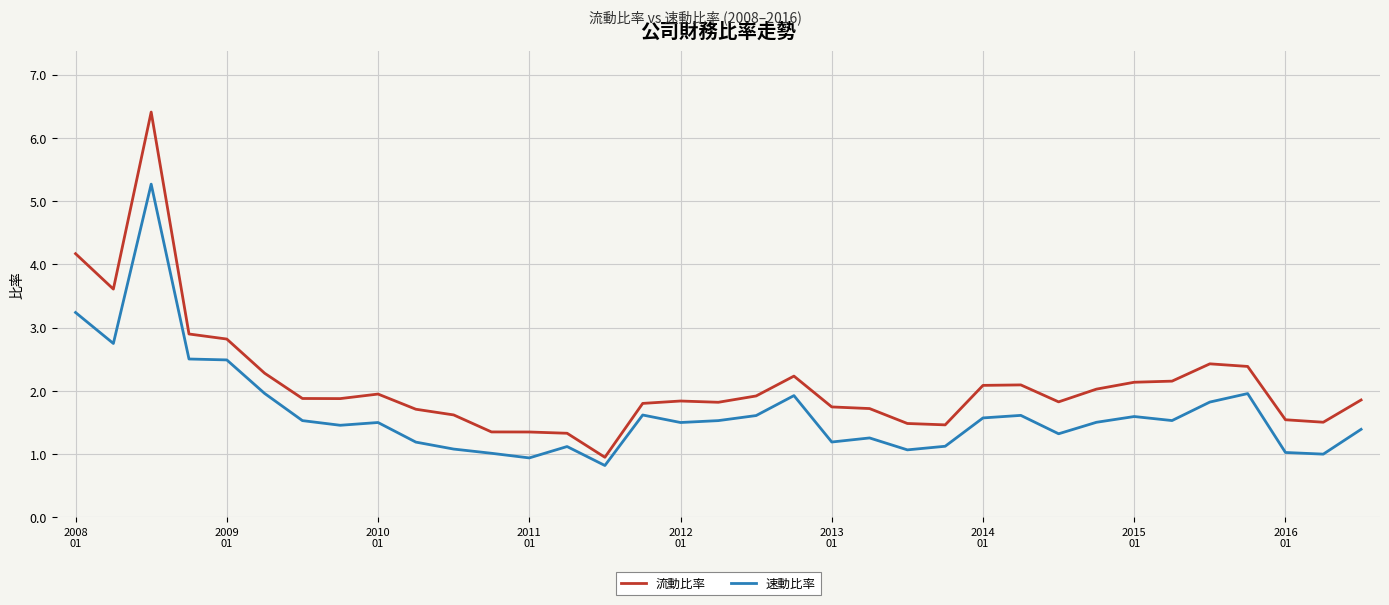

Count the number of categories in the chart.

35